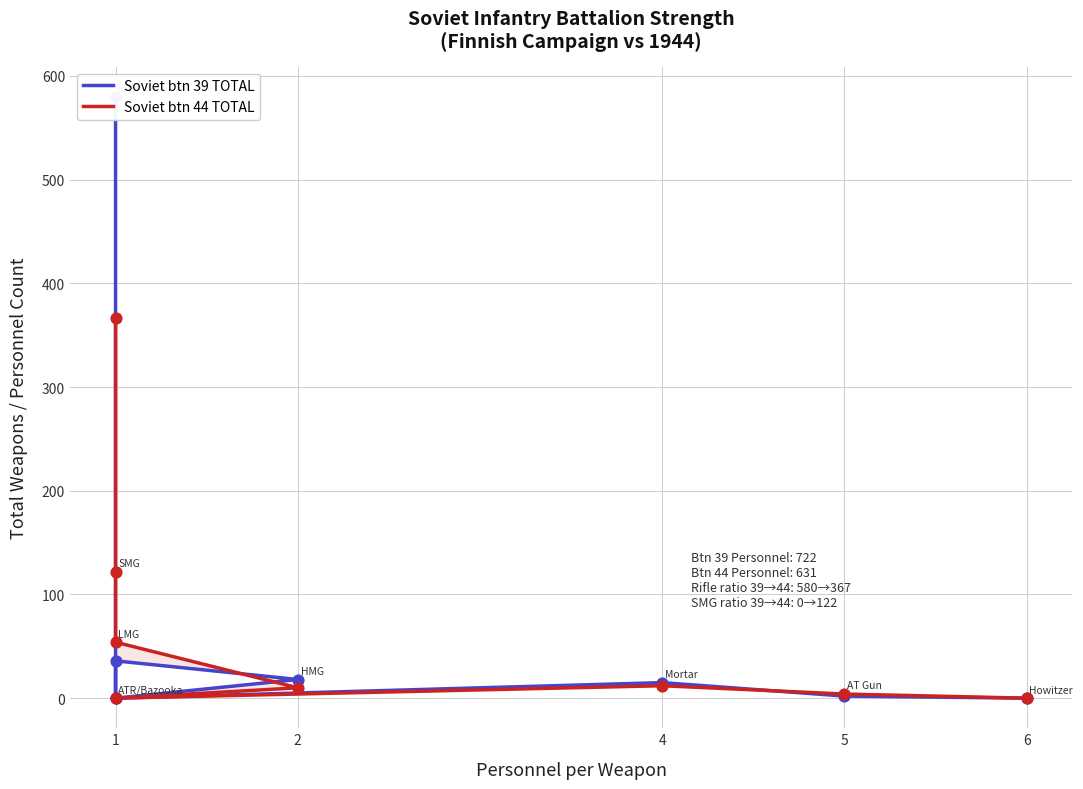

Which series has the largest total across all categories?

Soviet btn 39 TOTAL